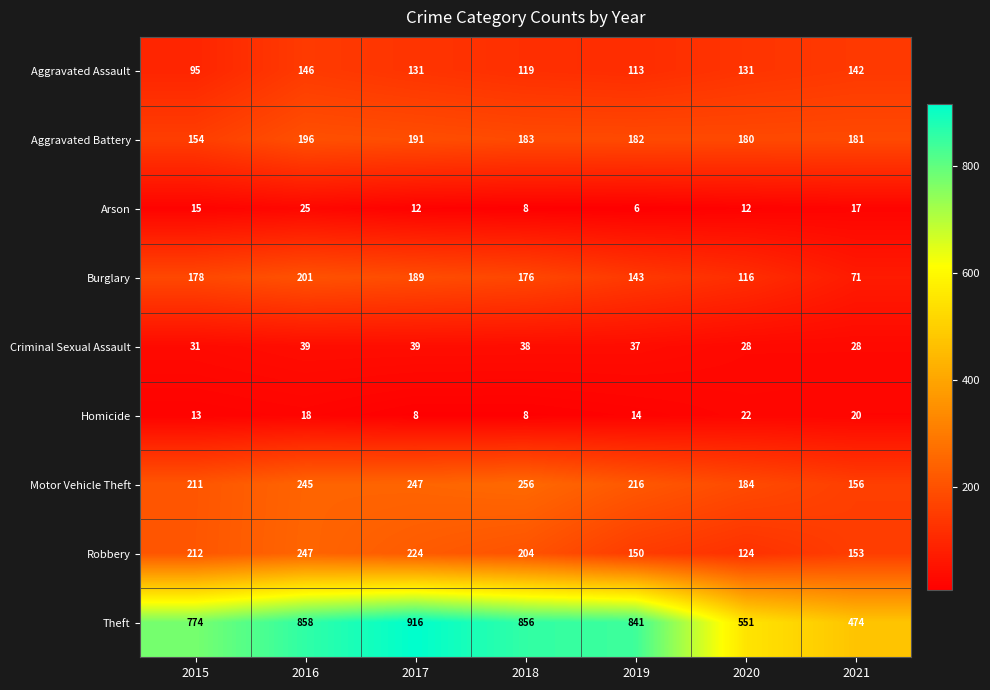

Where does the Aggravated Battery series first go above 182?

2016